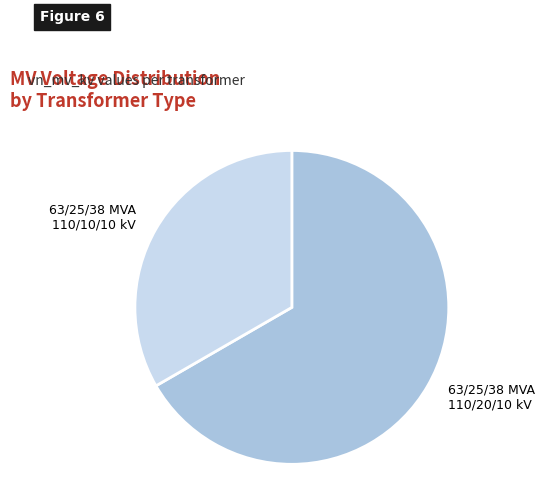

Is there a majority slice in this chart?

Yes